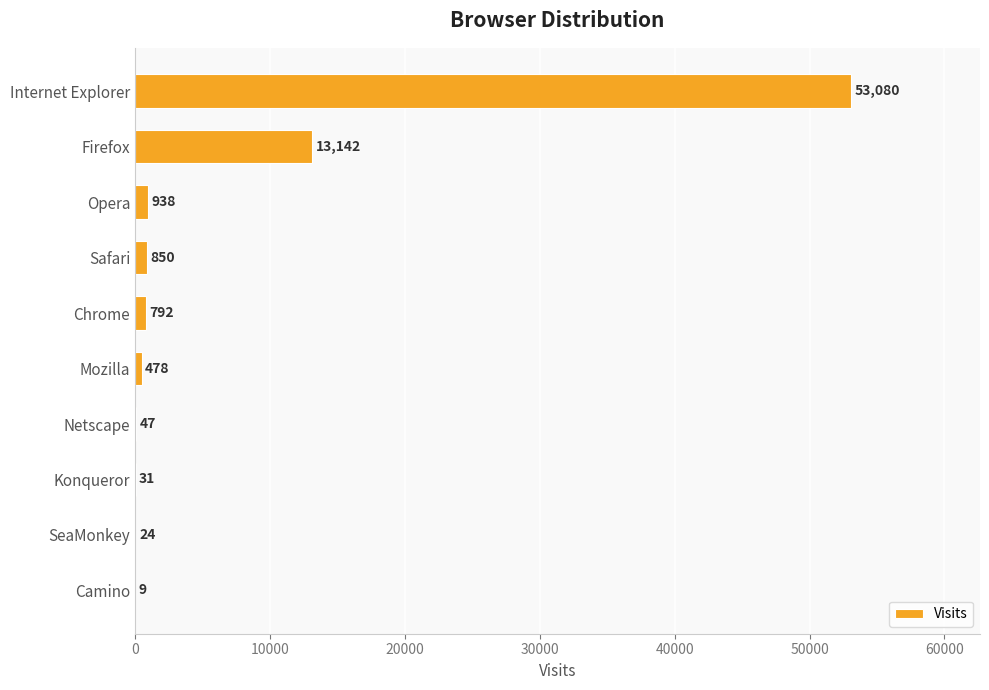

What is the change in value from Opera to Chrome?

-146